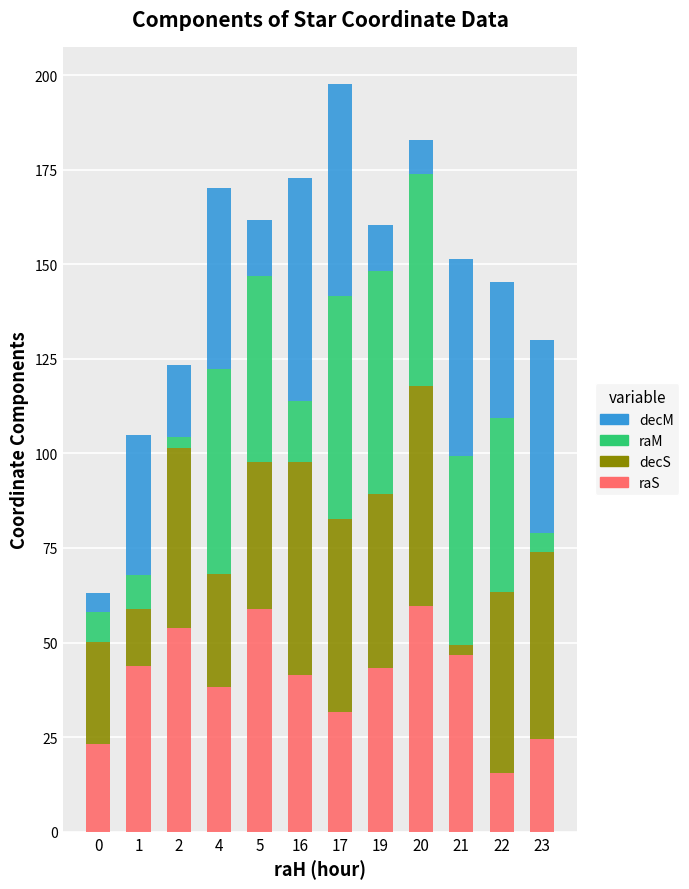

At which label does raS reach its minimum?

22